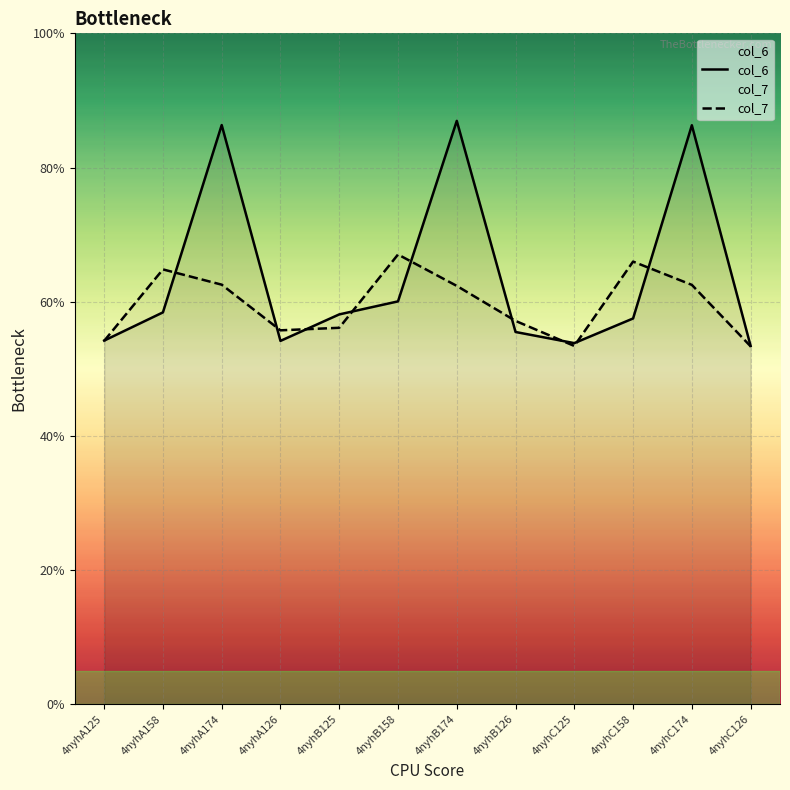

Between 4nyhA174 and 4nyhB125, which series saw the biggest shift?

col_6